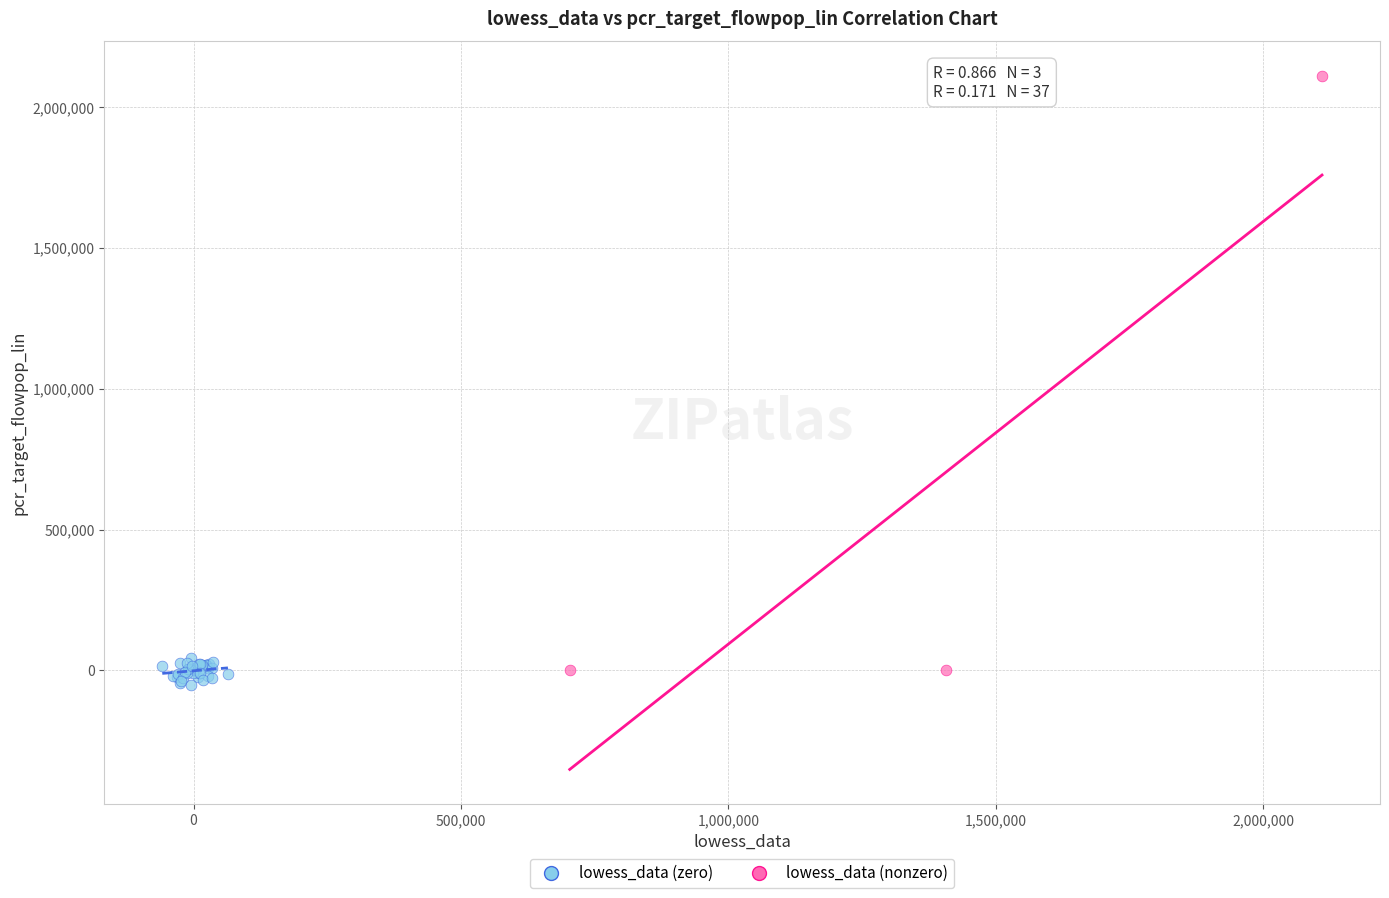

Which series contains the highest Y value?

lowess_data (nonzero)